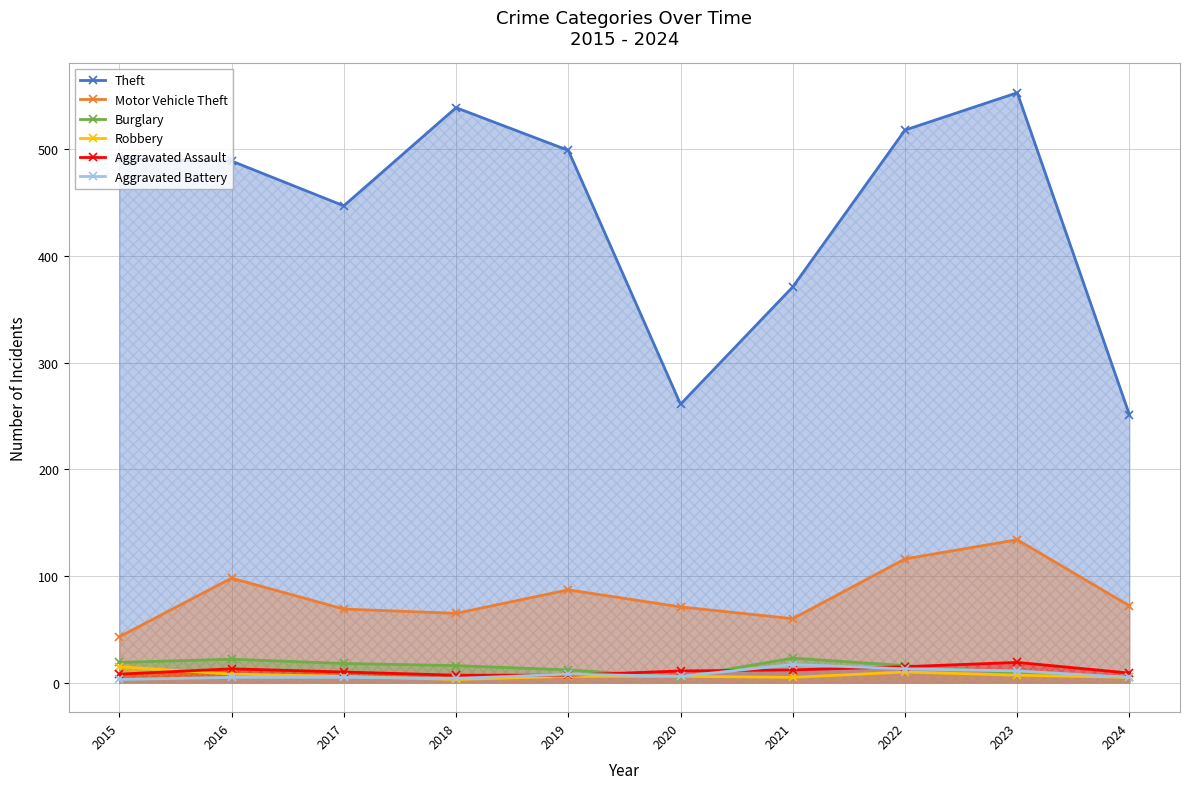

Does the chart have visible grid lines?

Yes